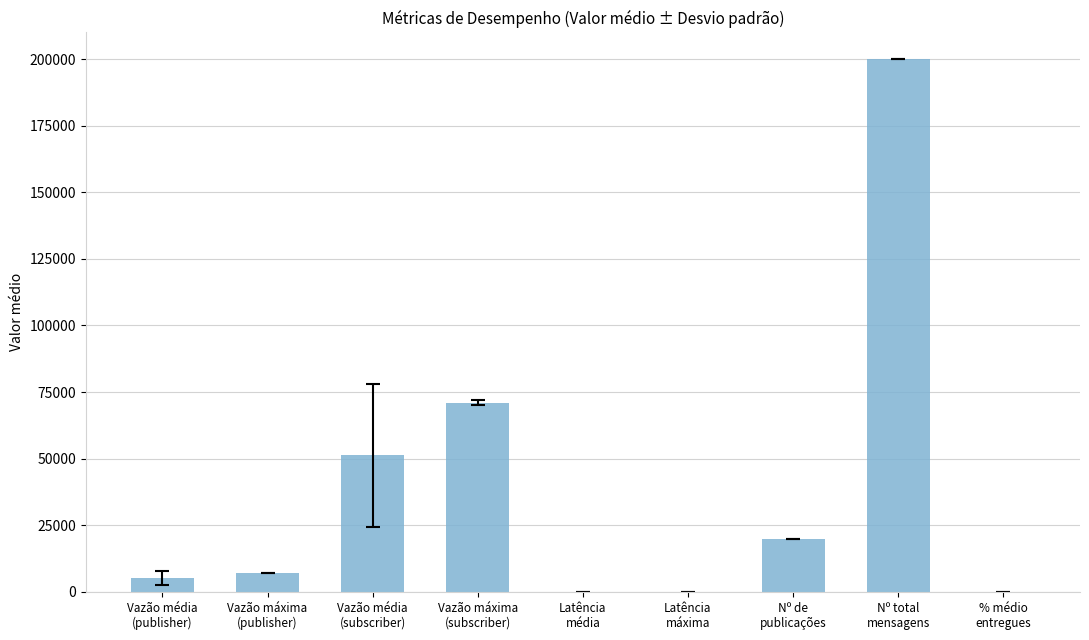

What is the maximum value shown in the chart?

200000.0